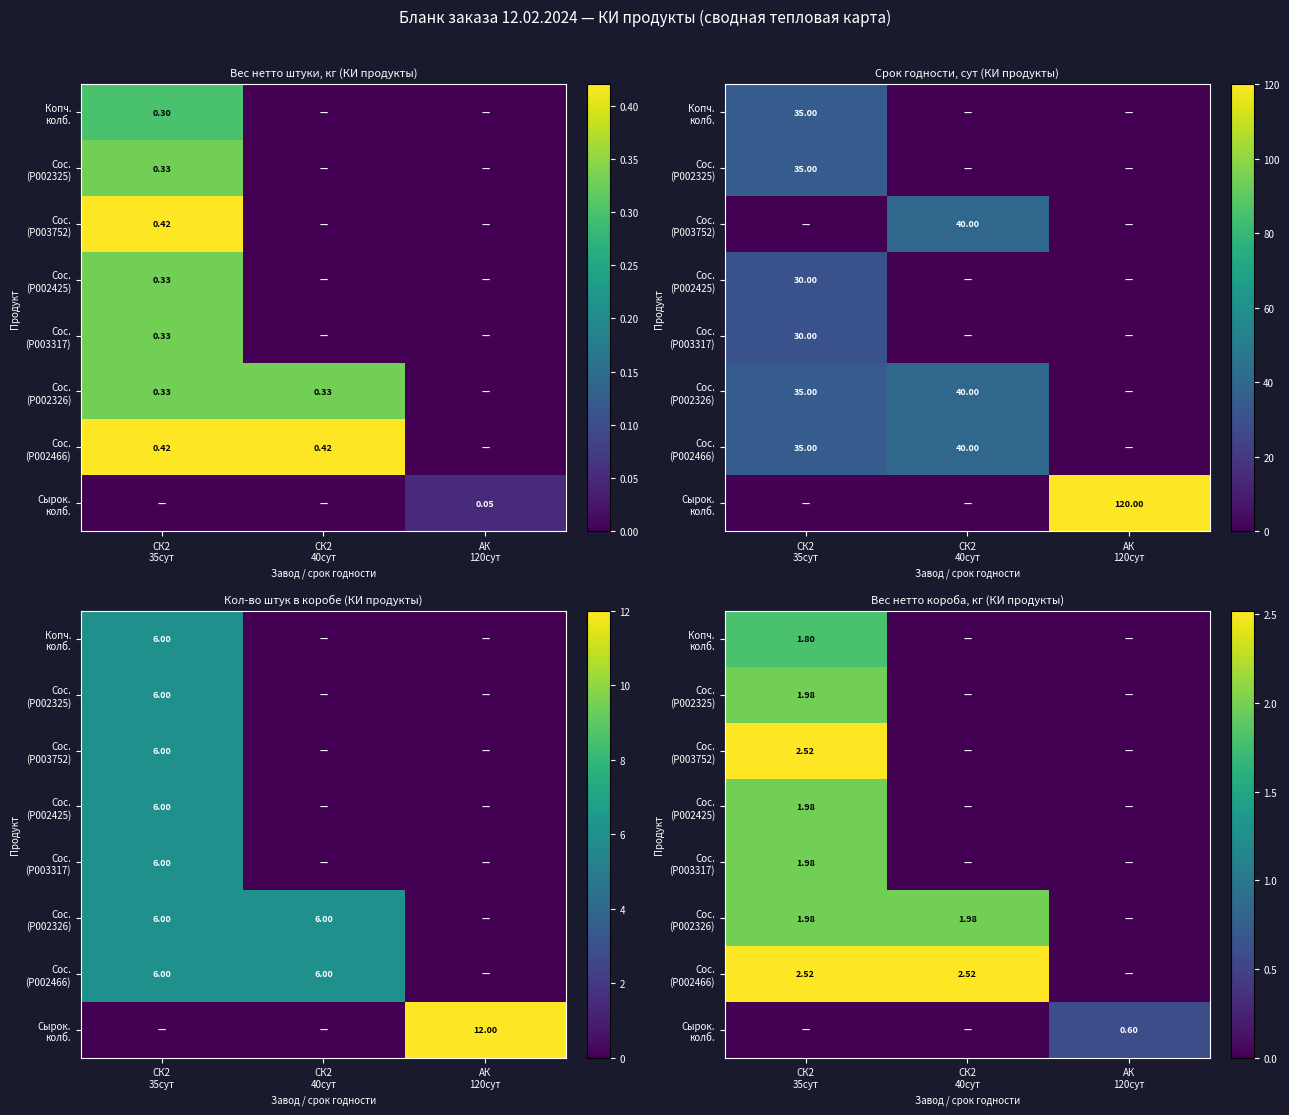

What is the difference between the maximum and second lowest values in the Сос. (P002325) series?

2.0